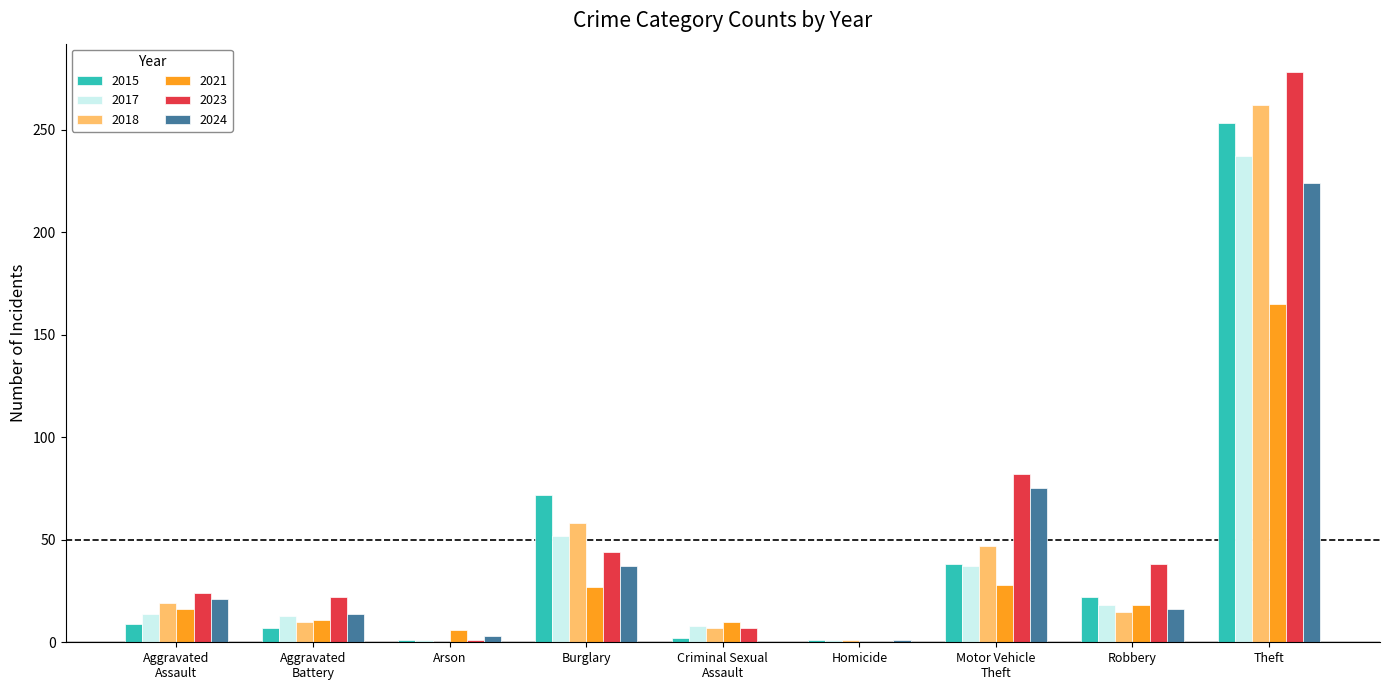

What is the highest value of the 2023 series?

278